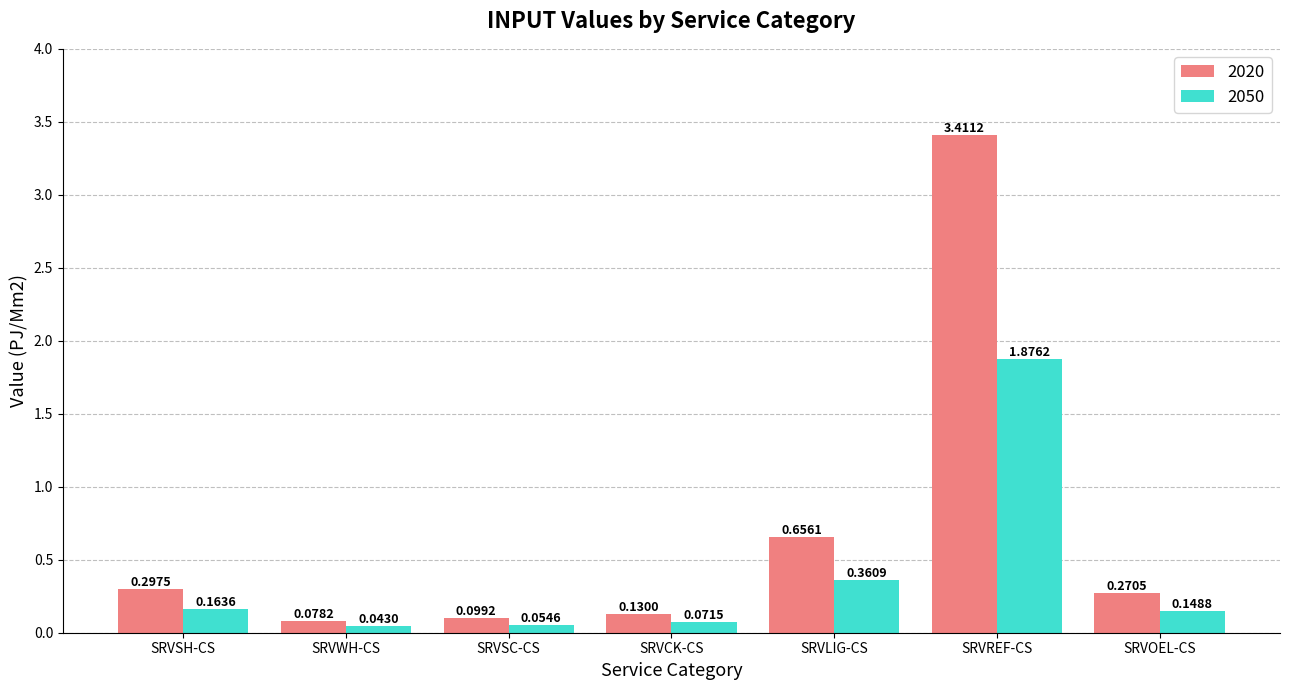

The value of 2020 at SRVOEL-CS is 0.4. True or false?

False